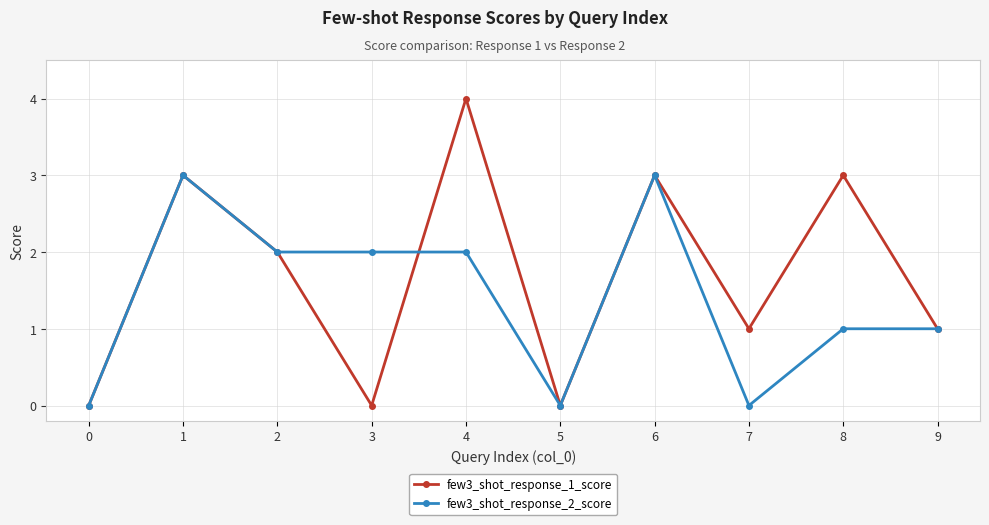

The value of few3_shot_response_1_score at 2 is 3. True or false?

False